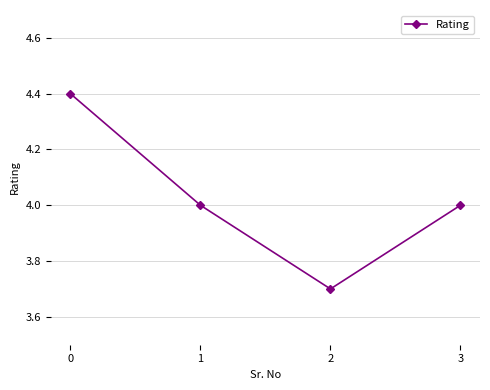

Reading right to left, what are all the values shown in this chart?

4.0	3.7	4.0	4.4